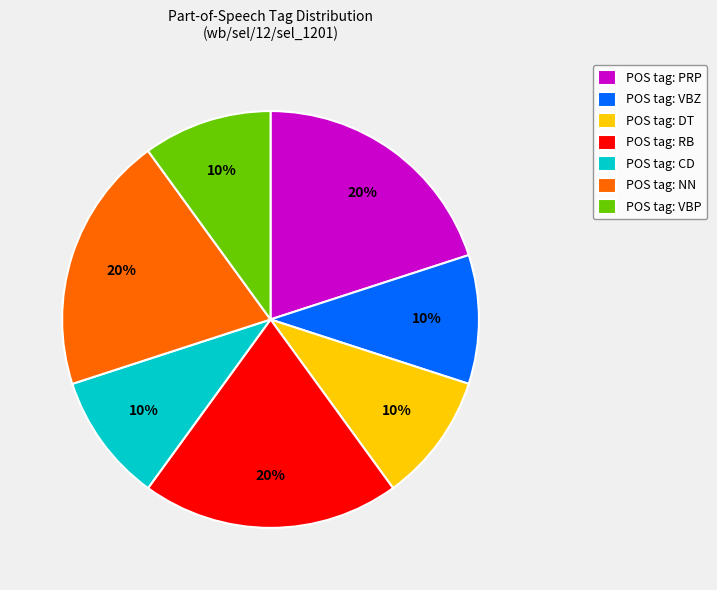

The POS tag: CD slice represents 10% of the pie. True or false?

True